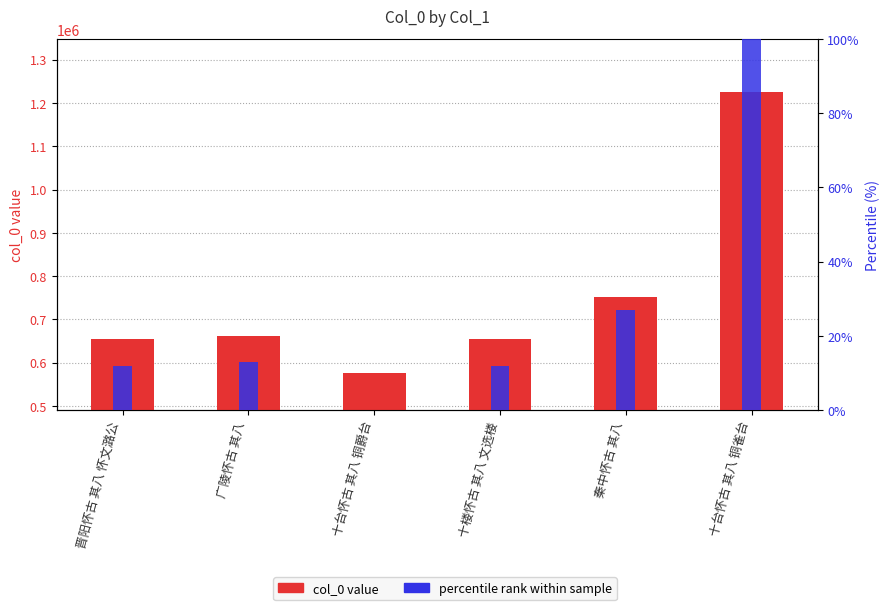

At which label does col_0 reach its minimum?

十台怀古 其八 铜爵台